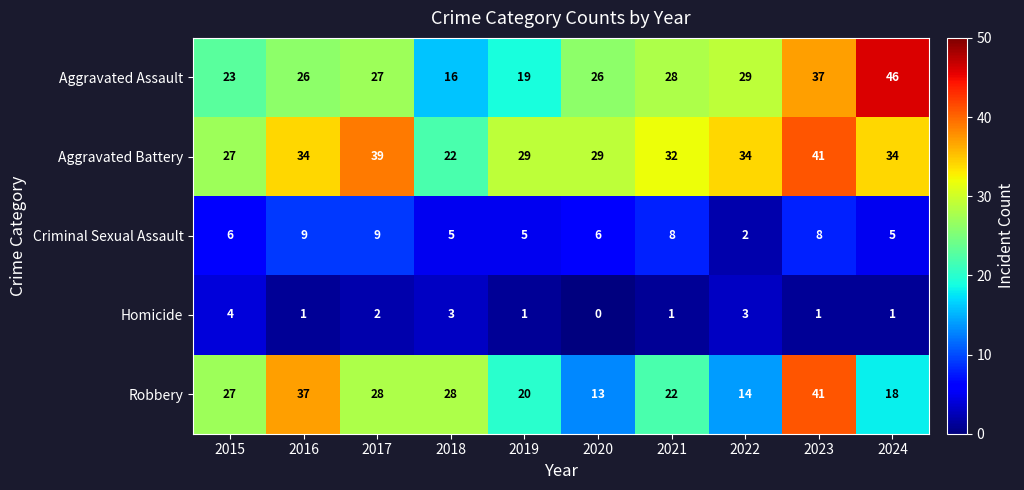

Which series has the largest total across all categories?

Aggravated Battery